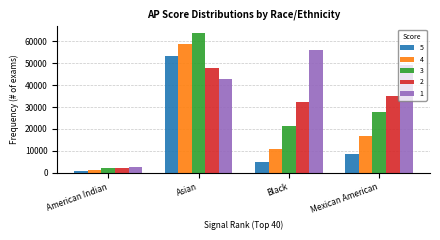

How many data points in 1 are less than 49005?

2